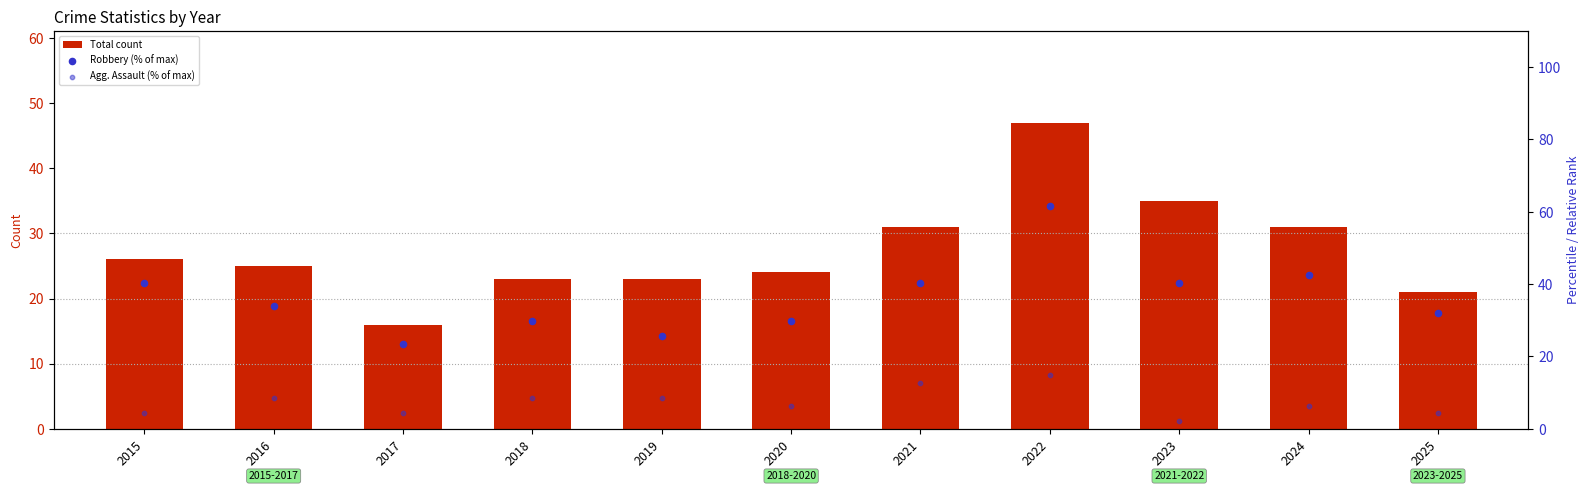

What are all the series names shown in the legend?

Total count, Robbery (% of max), Agg. Assault (% of max)